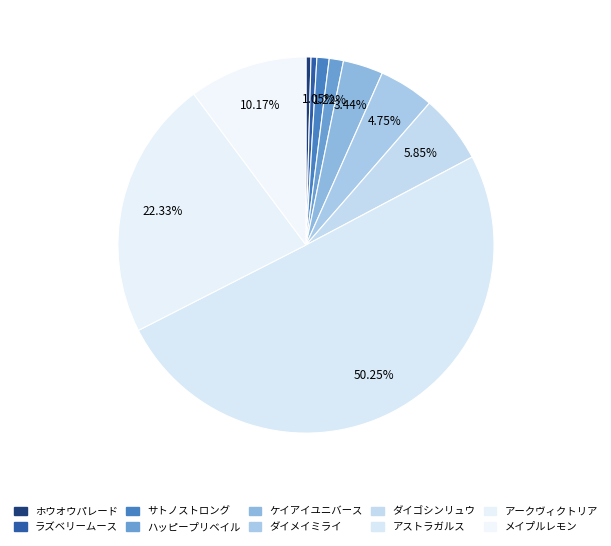

To the nearest percent, what is the average slice percentage?

10%